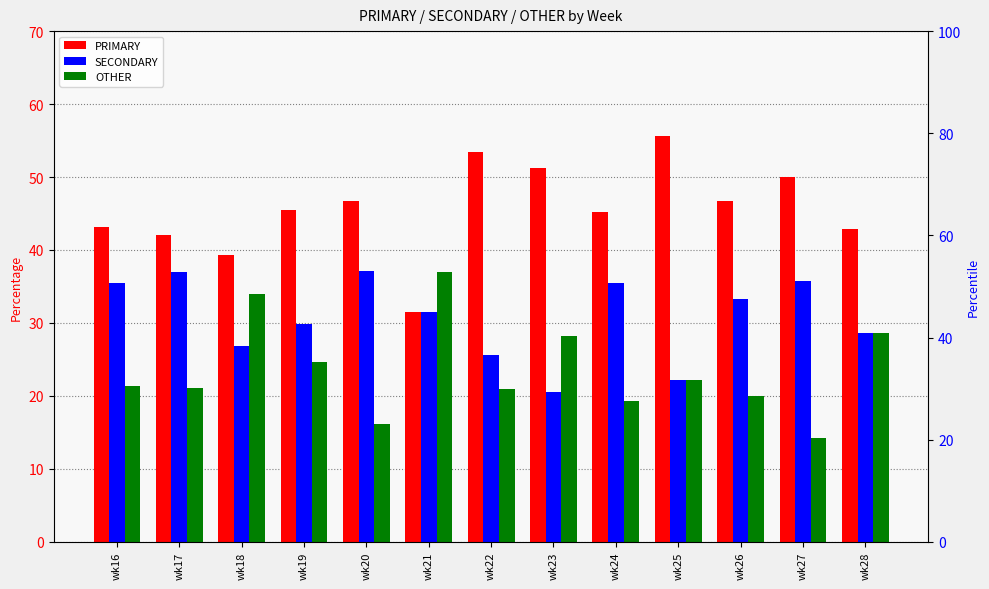

Reading left to right, transcribe all the data shown in this chart.

PRIMARY: 43.2	42.0	39.3	45.5	46.8	31.5	53.5	51.3	45.2	55.6	46.7	50.0	42.9
SECONDARY: 35.4	37.0	26.8	29.9	37.1	31.5	25.6	20.5	35.5	22.2	33.3	35.7	28.6
OTHER: 21.4	21.0	33.9	24.7	16.1	37.0	20.9	28.2	19.4	22.2	20.0	14.3	28.6